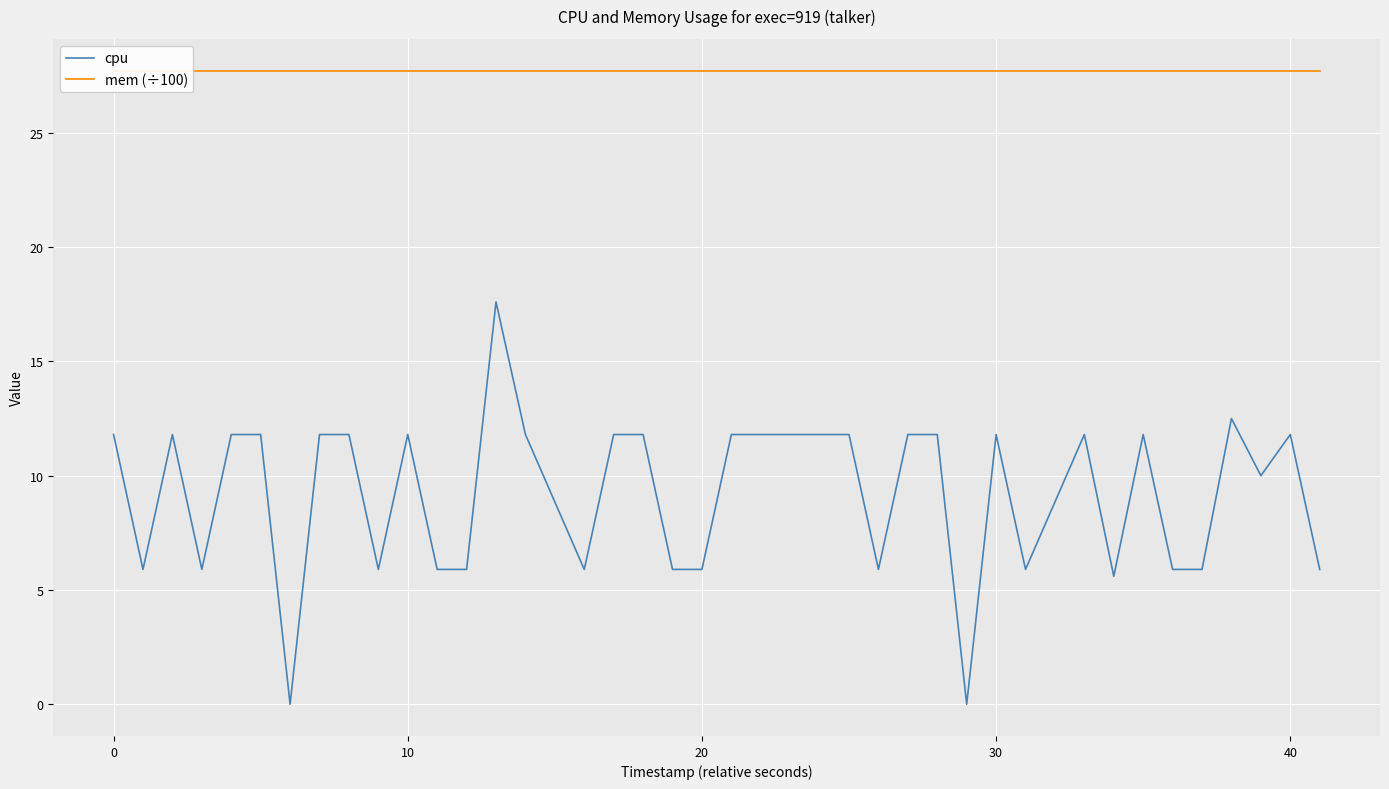

True or false: cpu has a value of 3.8 at 0.

False